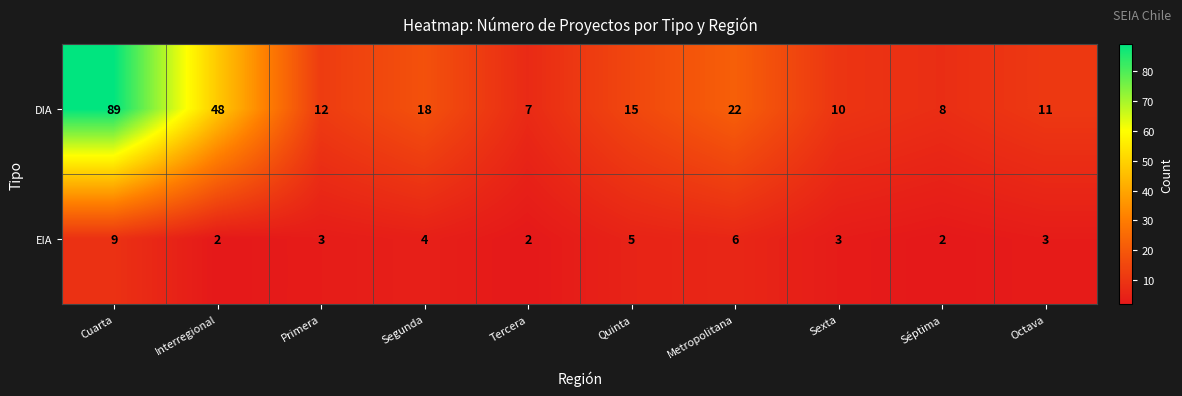

Which series changed the most between Cuarta and Séptima?

DIA